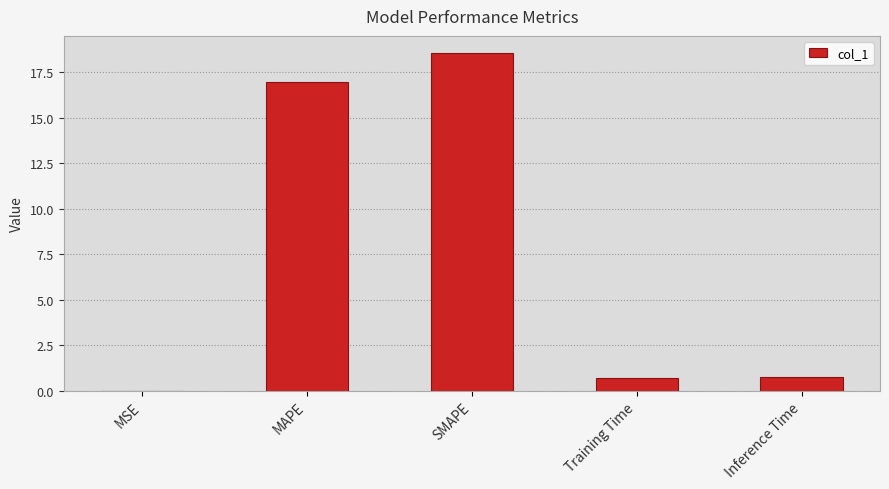

Which category has the highest value across all series?

SMAPE